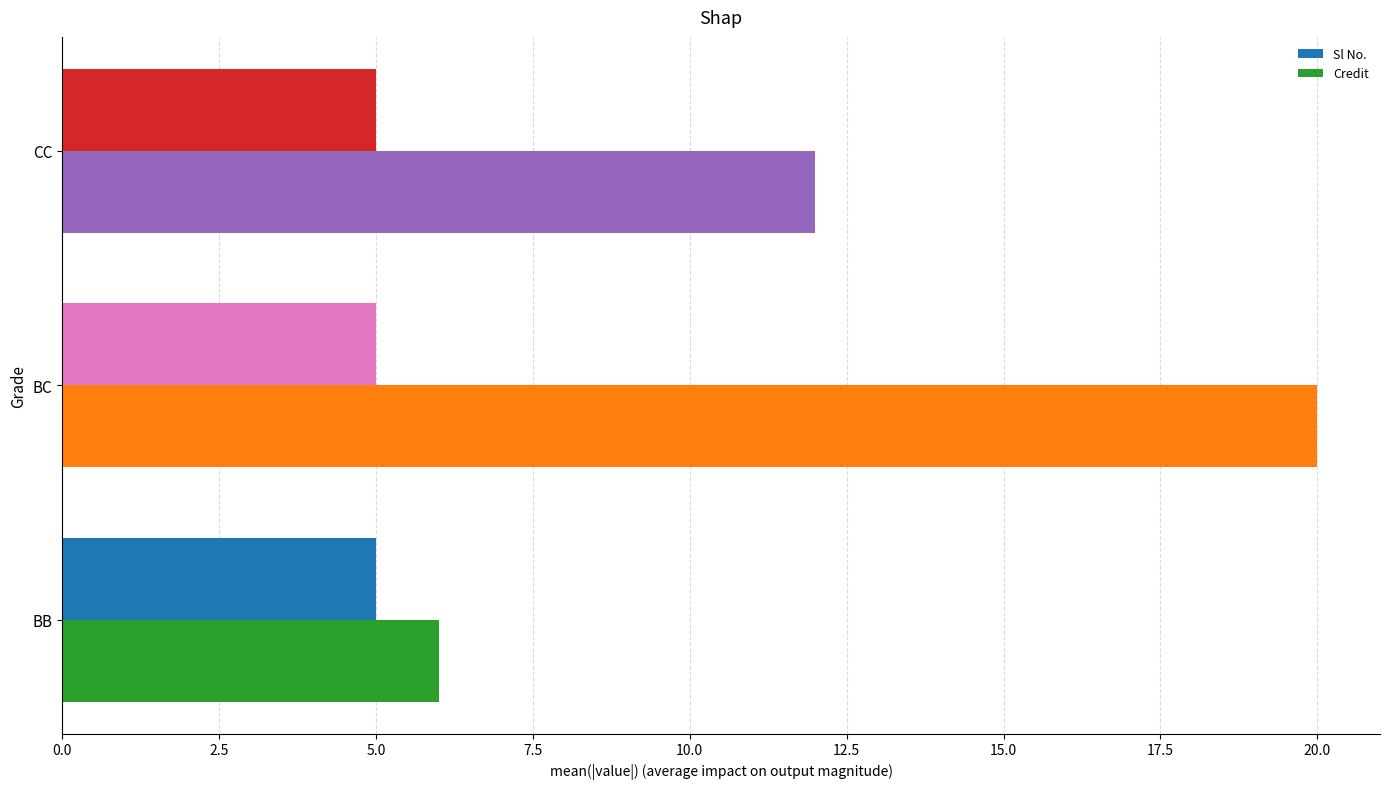

Between BB and BC, which series saw the biggest shift?

Credit